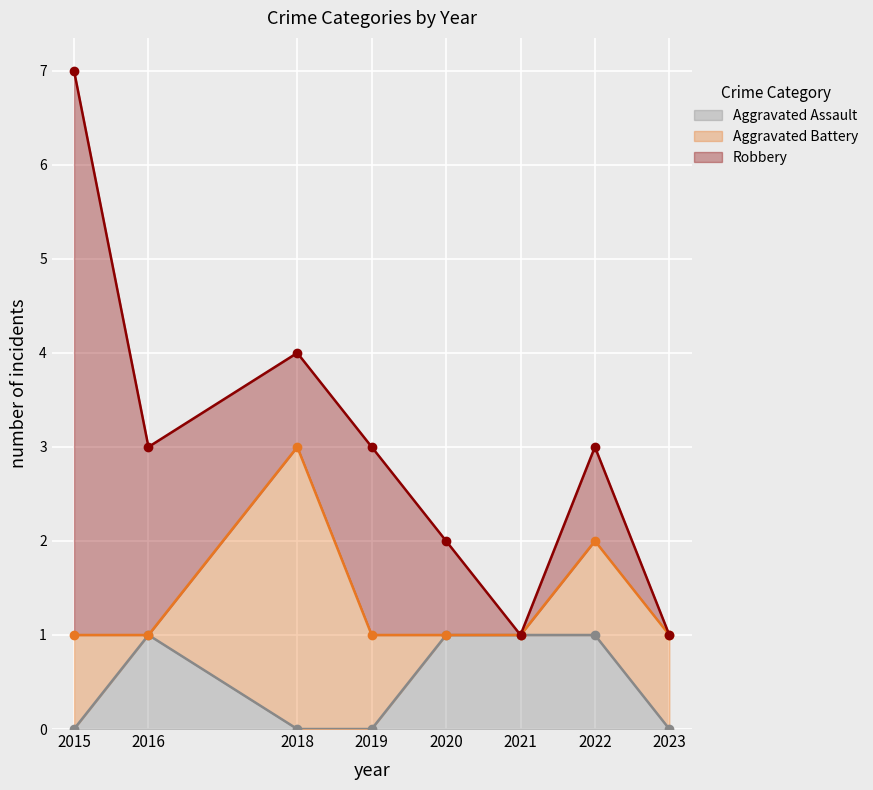

How many interior local peaks does the Robbery series have?

2